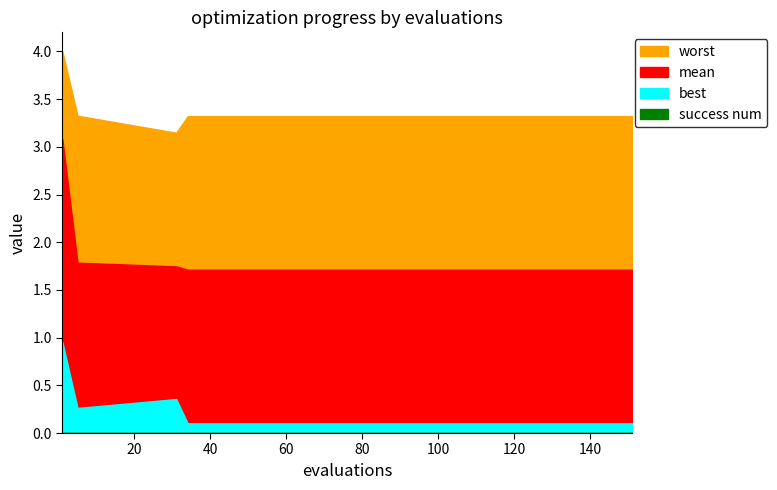

Reading left to right, list all the values displayed in this chart.

mean: 1=3.1	5=1.8	31=1.7	34=1.7	41=1.7	51=1.7	61=1.7	71=1.7	81=1.7	91=1.7	101=1.7	111=1.7	121=1.7	131=1.7	141=1.7	151=1.7
best: 1=1.0	5=0.3	31=0.4	34=0.1	41=0.1	51=0.1	61=0.1	71=0.1	81=0.1	91=0.1	101=0.1	111=0.1	121=0.1	131=0.1	141=0.1	151=0.1
worst: 1=4.0	5=3.3	31=3.1	34=3.3	41=3.3	51=3.3	61=3.3	71=3.3	81=3.3	91=3.3	101=3.3	111=3.3	121=3.3	131=3.3	141=3.3	151=3.3
success num: 1=0.0	5=0.0	31=0.0	34=0.0	41=0.0	51=0.0	61=0.0	71=0.0	81=0.0	91=0.0	101=0.0	111=0.0	121=0.0	131=0.0	141=0.0	151=0.0